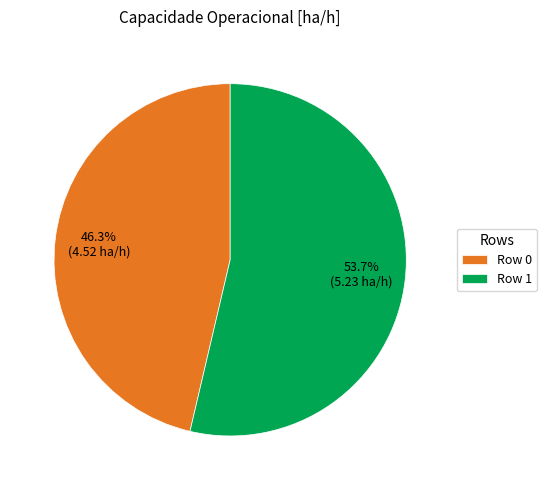

How many slices are in this pie chart?

2